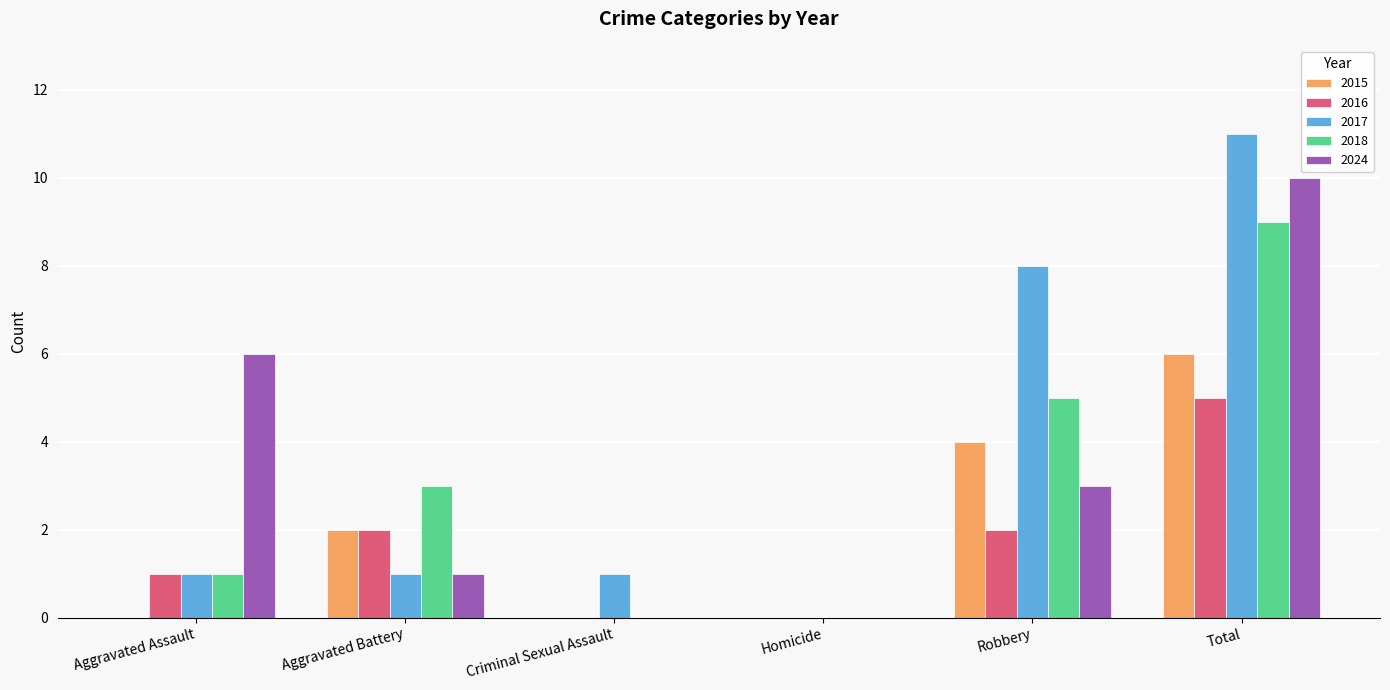

What is the sum of all 2016 values?

10